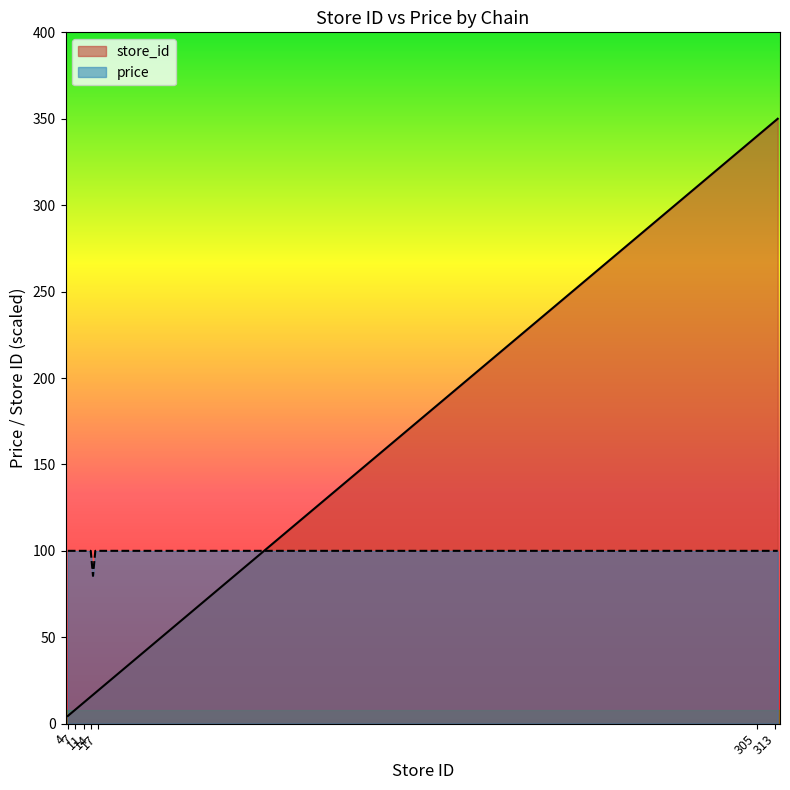

Reading left to right, transcribe all the data shown in this chart.

store_id: 4=4.5	5=5.6	6=6.7	7=7.8	8=8.9	9=10.0	11=12.3	12=13.4	13=14.5	14=15.6	15=16.7	16=17.8	17=18.9	18=20.1	304=338.9	305=340.0	309=344.4	311=346.7	313=348.9	314=350.0
price: 4=100.0	5=100.0	6=100.0	7=100.0	8=100.0	9=100.0	11=100.0	12=100.0	13=100.0	14=100.0	15=85.5	16=100.0	17=100.0	18=100.0	304=100.0	305=100.0	309=100.0	311=100.0	313=100.0	314=100.0